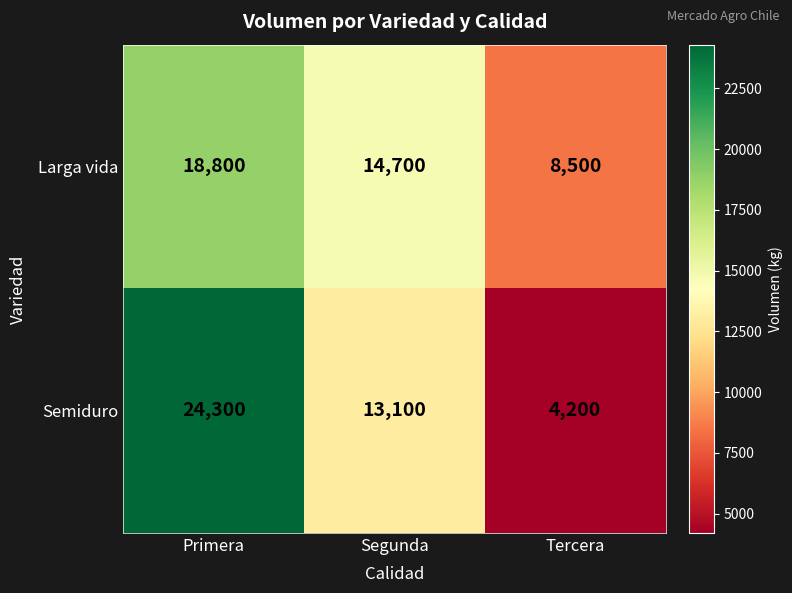

What is the spread (max minus min) of values at Tercera?

4300